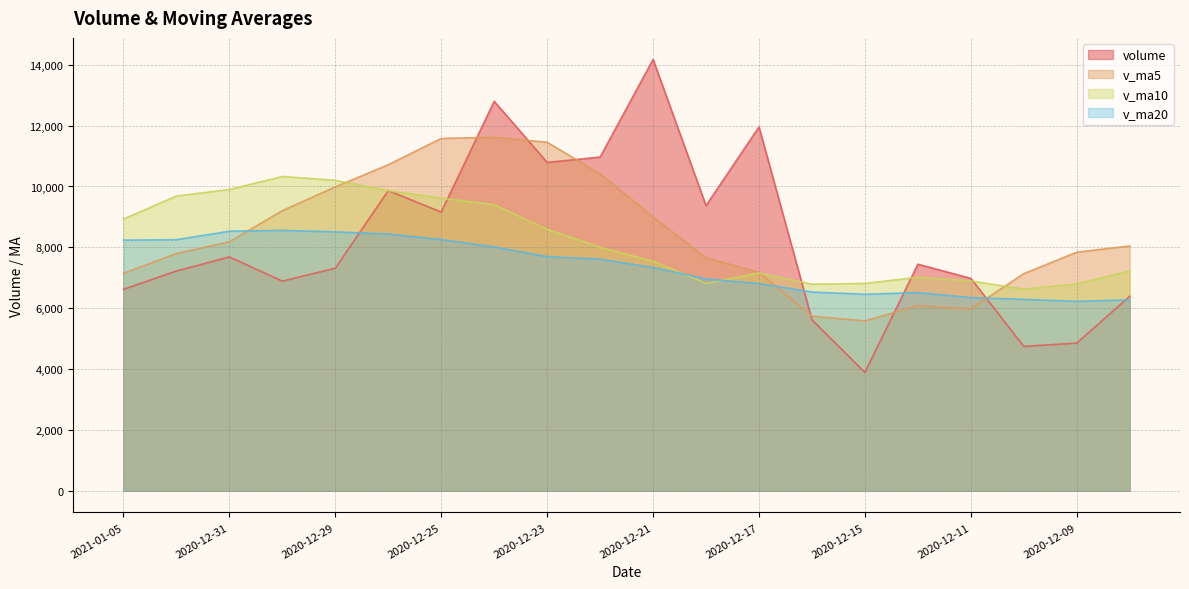

What is the minimum value shown in the chart?

3890.2